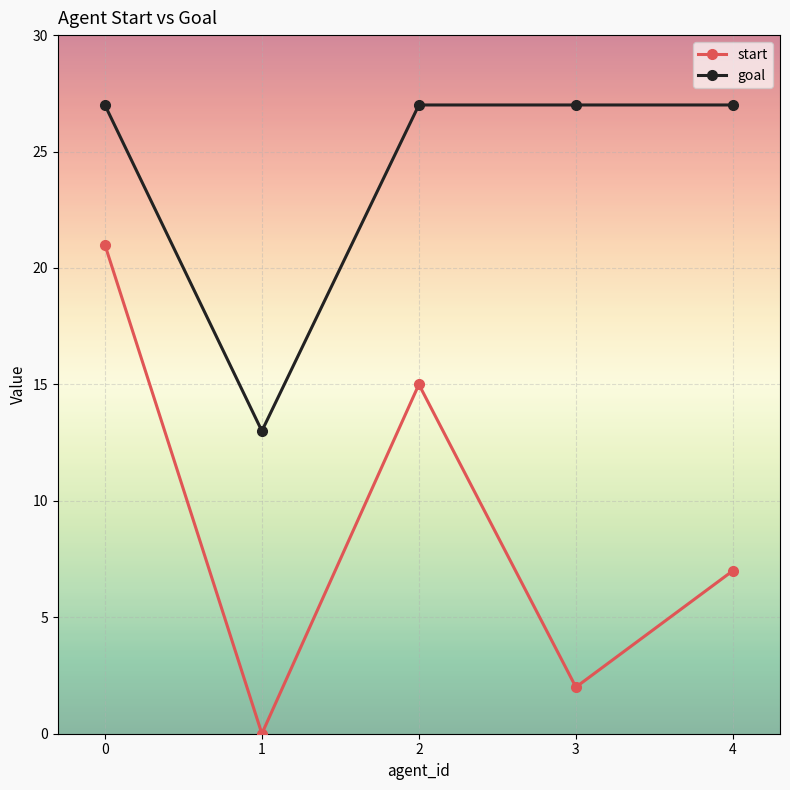

True or false: start and goal cross at least once.

False